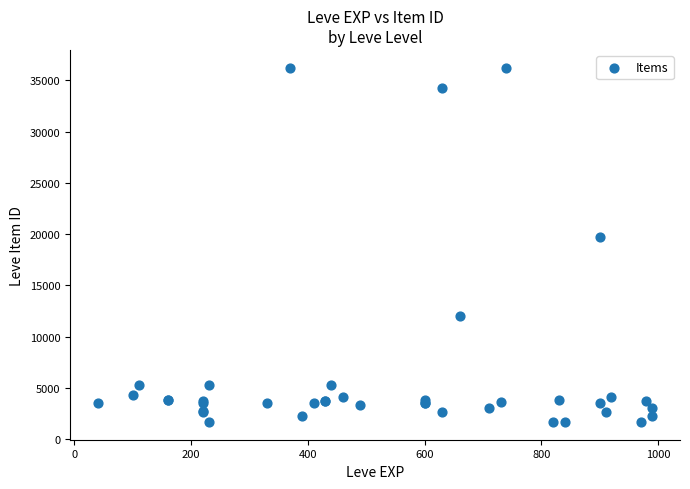

What Y value in the scatter plot is closest to 18967?

19744